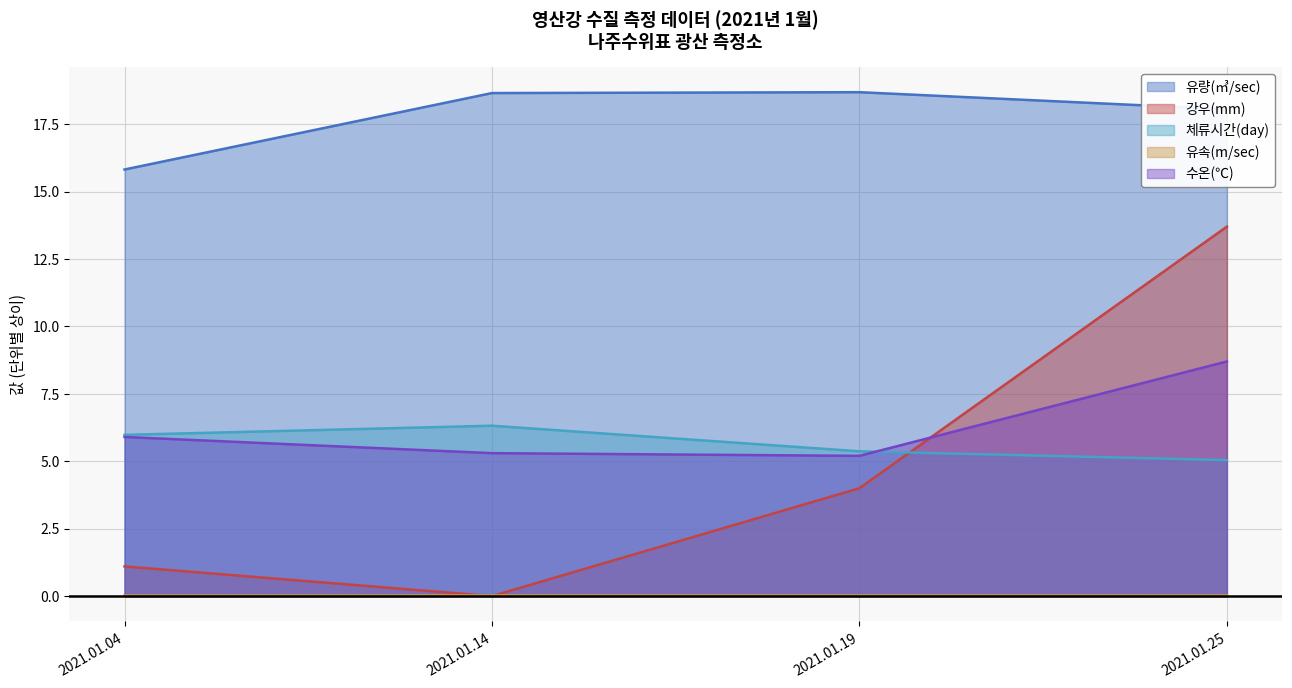

Reading left to right, transcribe all the data shown in this chart.

유량(㎥/sec): 15.8	18.7	18.7	18.1
강우(mm): 1.1	0.0	4.0	13.7
체류시간(day): 6.0	6.3	5.4	5.0
유속(m/sec): 0.0	0.0	0.0	0.0
수온(℃): 5.9	5.3	5.2	8.7